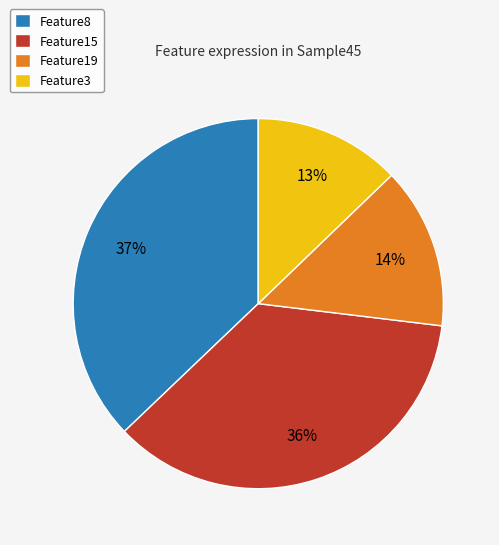

Rank the categories by value from highest to lowest.

Feature8, Feature15, Feature19, Feature3